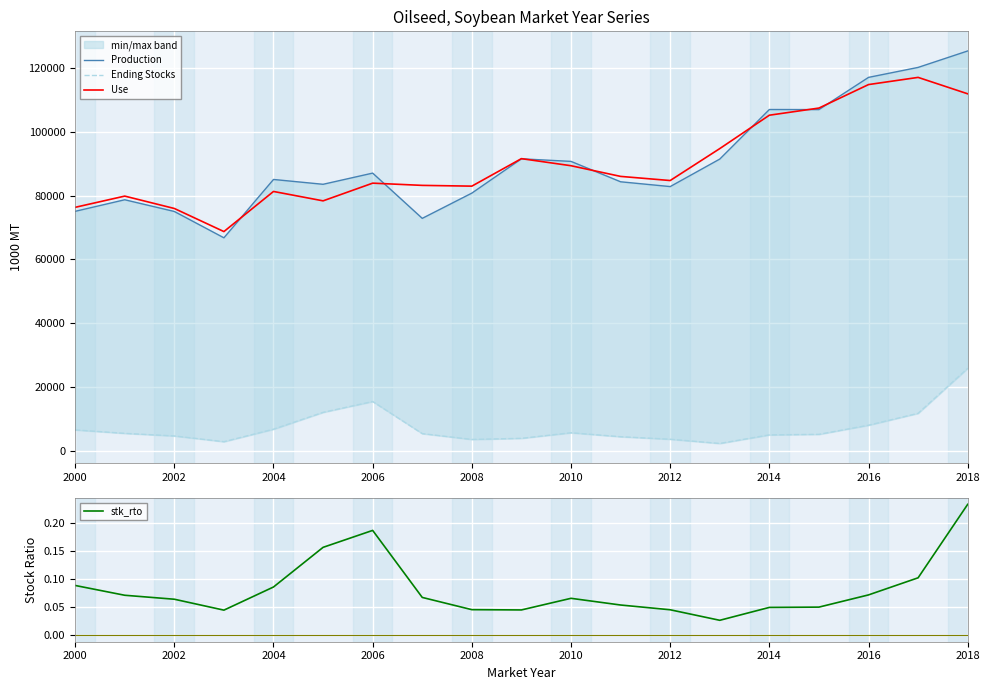

At which label does stk_rto reach its peak?

2018